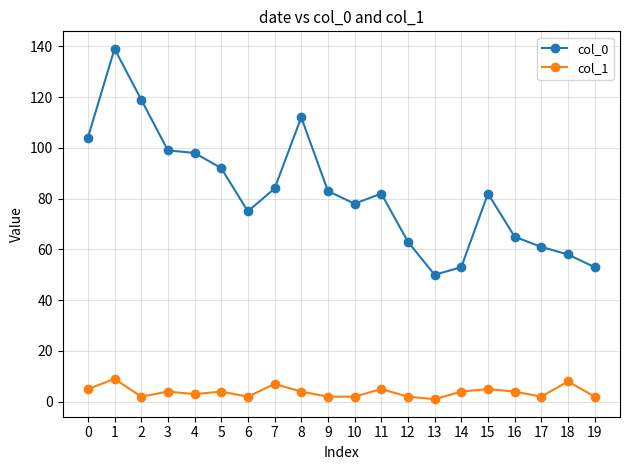

Which category has the highest value across all series?

1